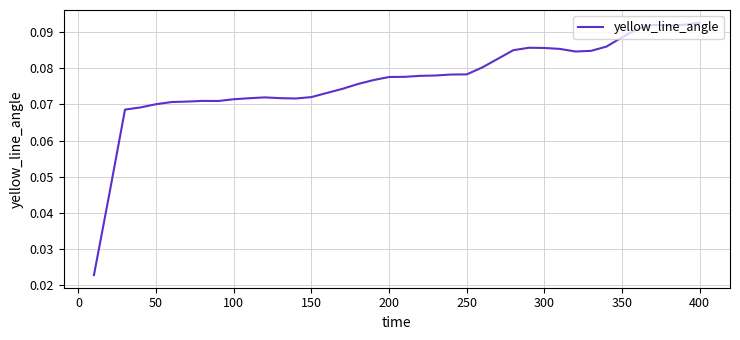

How many lines are shown in the chart?

1